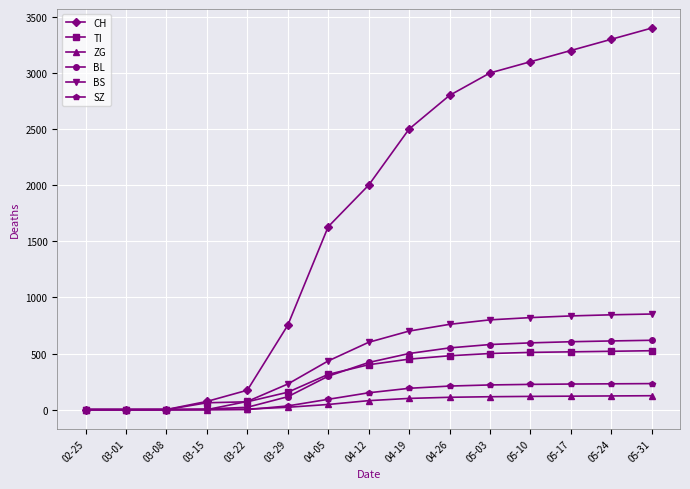

The value of BS at 04-19 is 700. True or false?

True